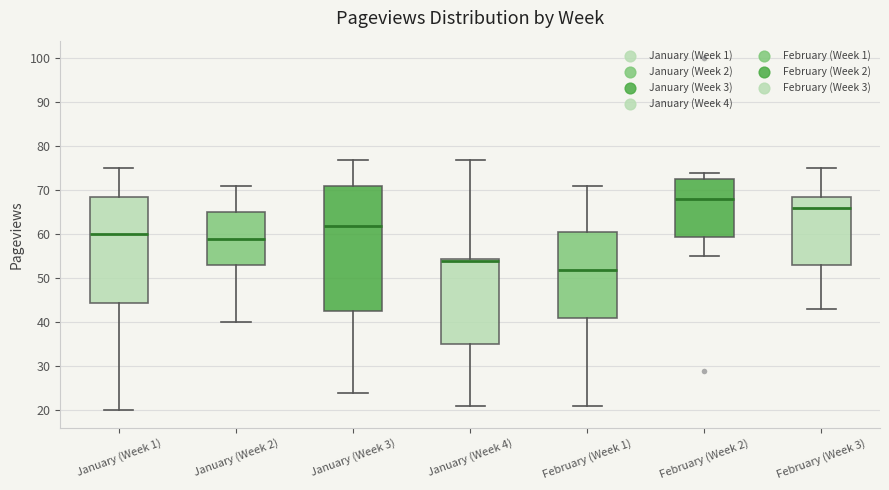

Where does the median line of the box for January (Week 1) sit on the y-axis? The values are not printed on the chart, so give them approximately, as read against the axis.

60